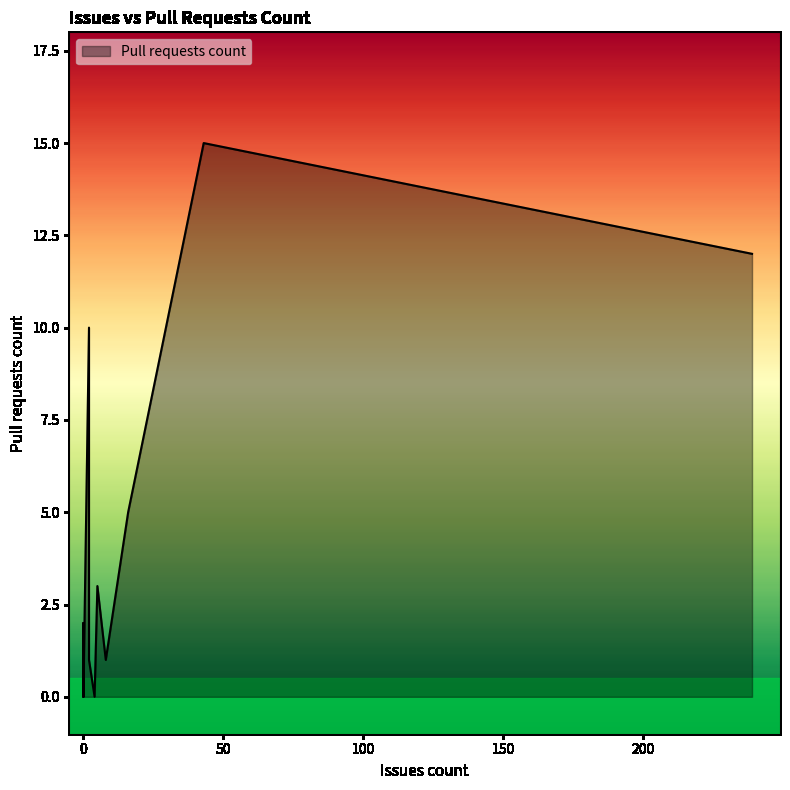

The chart shows a value of 0 at 0. True or false?

True